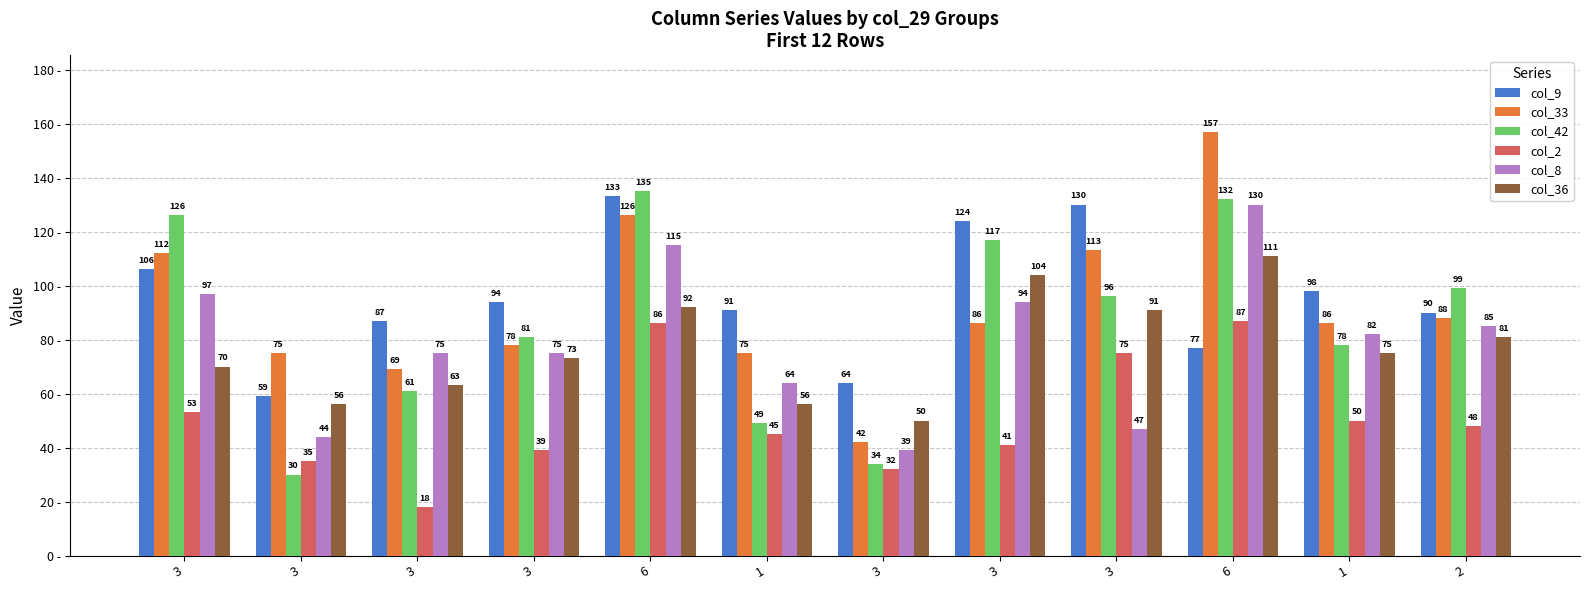

The value of col_33 at 6 is 157. True or false?

True